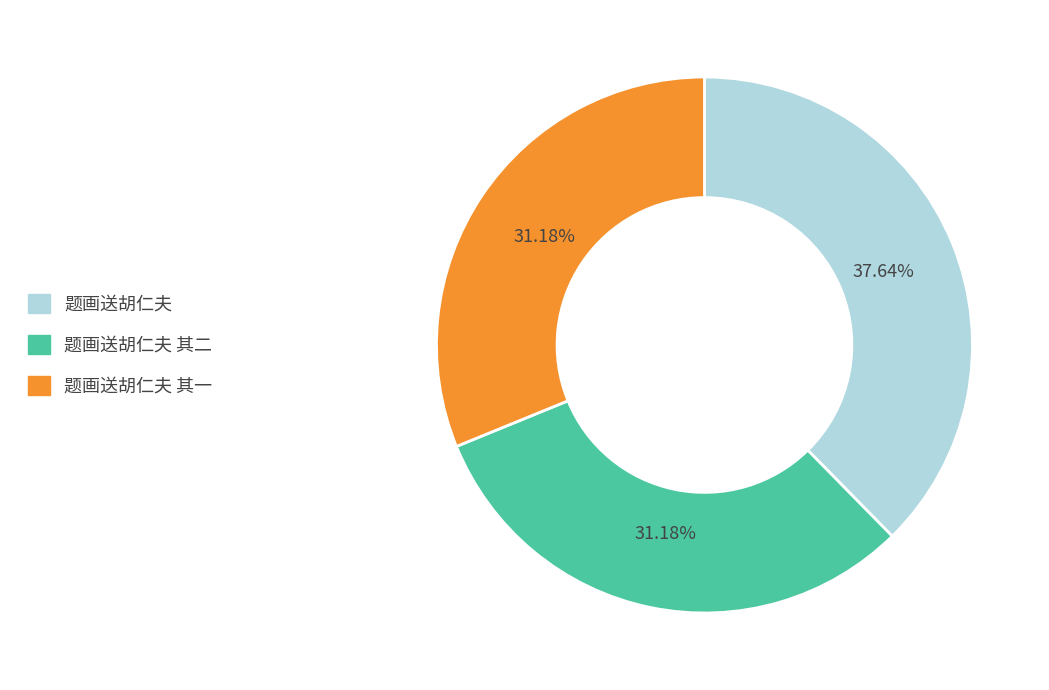

True or false: 题画送胡仁夫 accounts for 38% of the total.

True